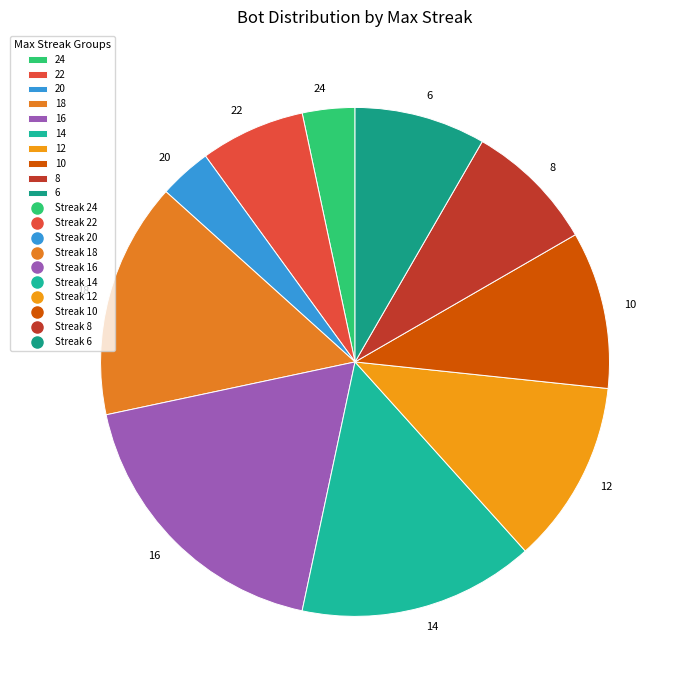

True or false: 10 accounts for 10% of the total.

True